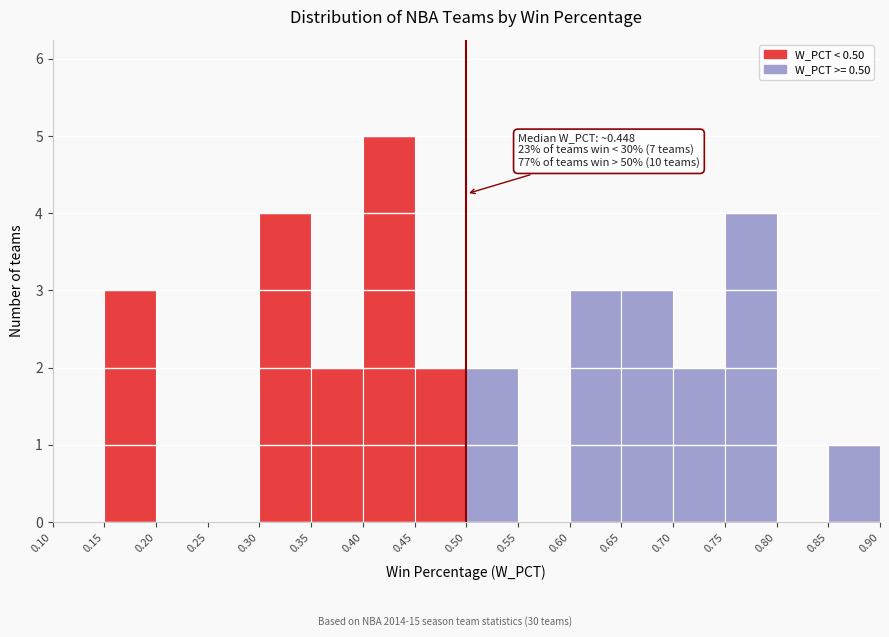

Over which range of the x-axis is the bar tallest?

0.40 to 0.45